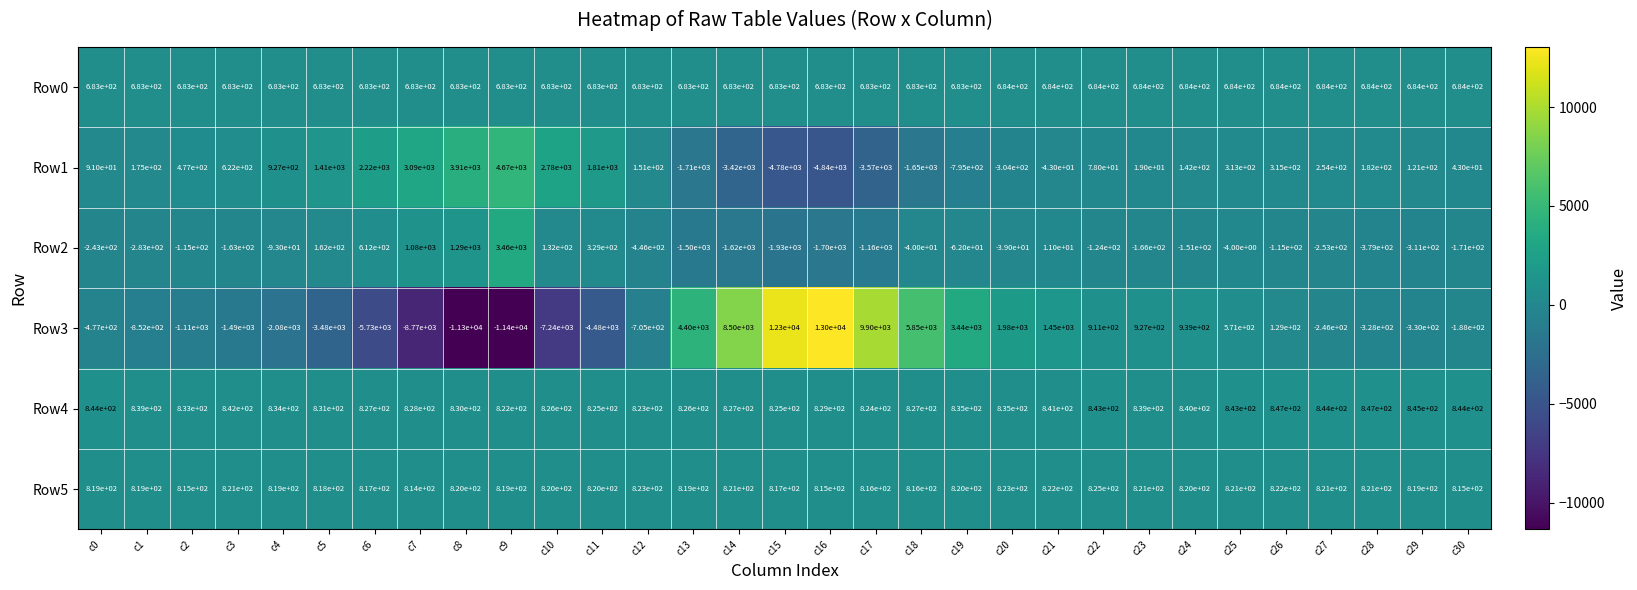

The value of Row1 at c1 is 268. True or false?

False